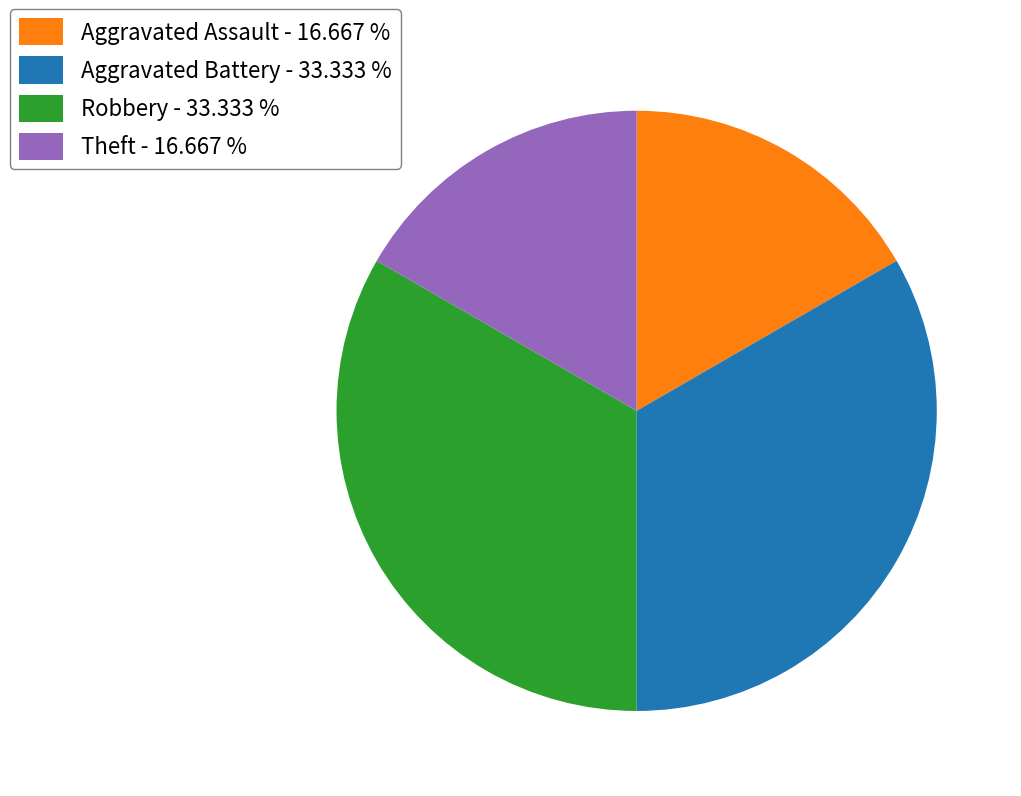

Is the sum of Aggravated Battery - 33.333 % and Robbery - 33.333 % greater than half?

Yes